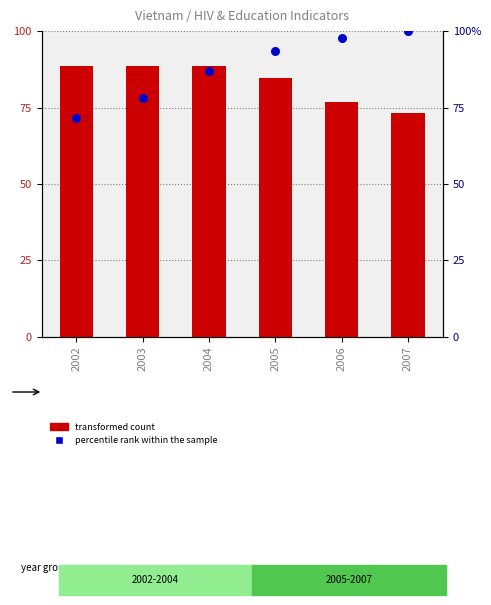

What is the total value across all series at 2006?

174.7